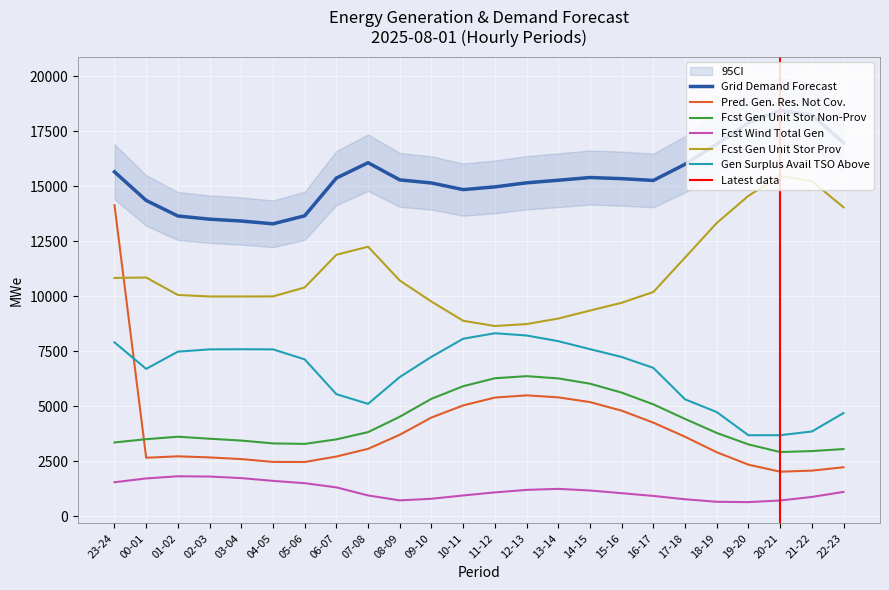

What is the total value across all series at 18-19?

42357